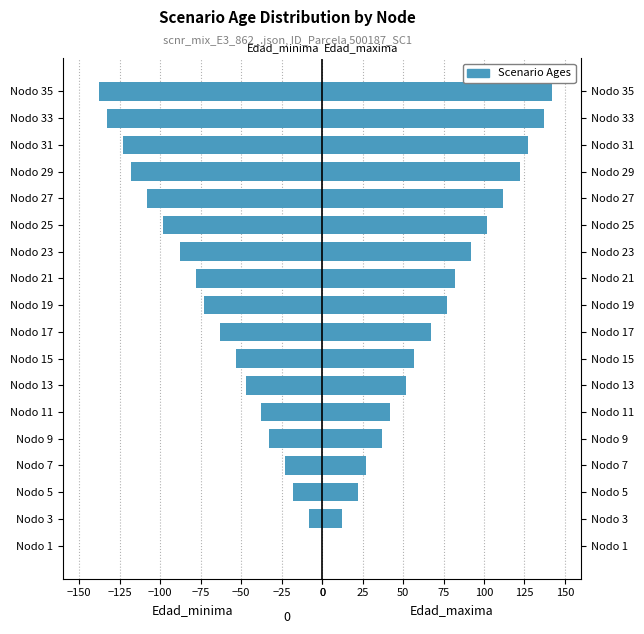

The value of Edad_minima at Nodo 29 is -118. True or false?

True